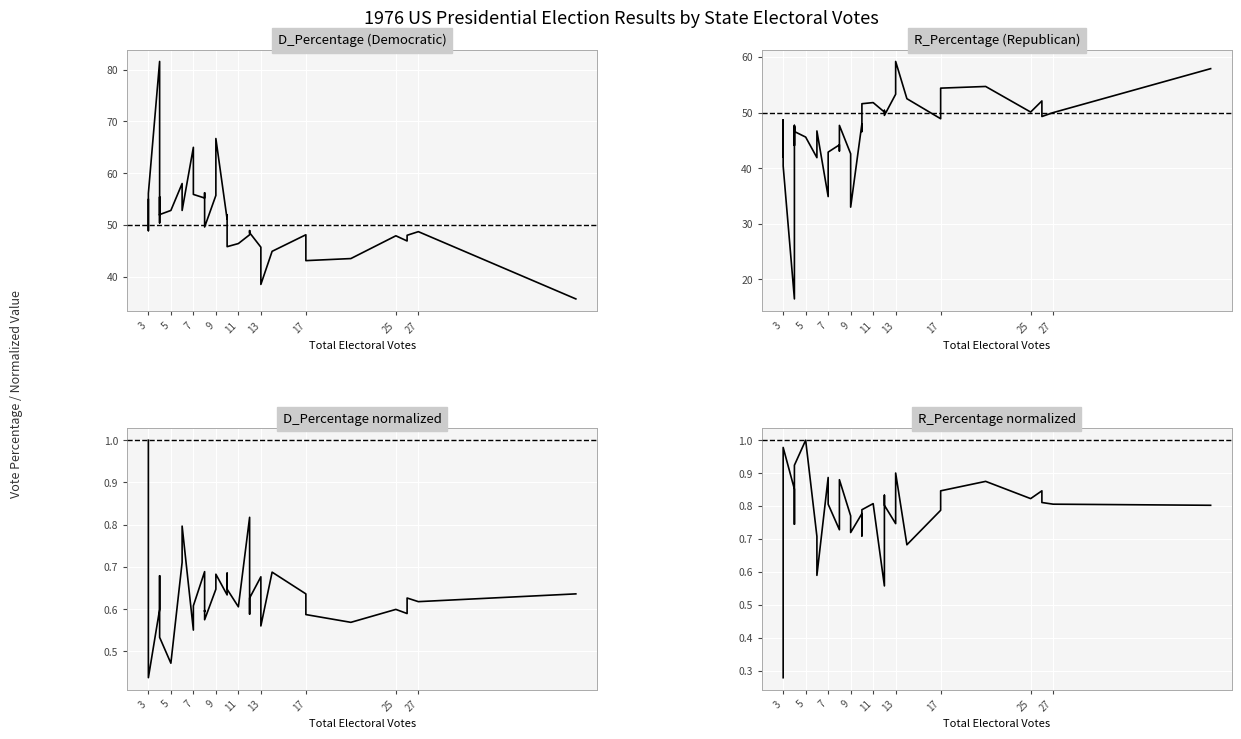

The R_Percentage (Republican) series shows 15.7 at 9. True or false?

False